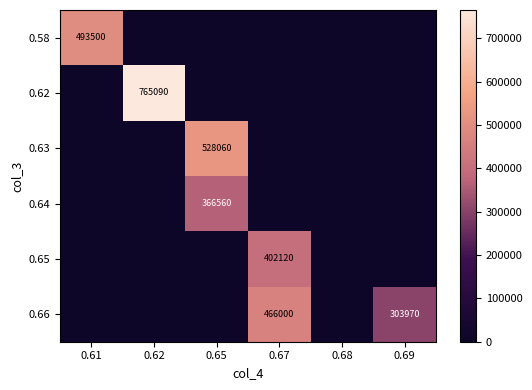

Is it true that row_0 equals 493500 at 0.61?

True